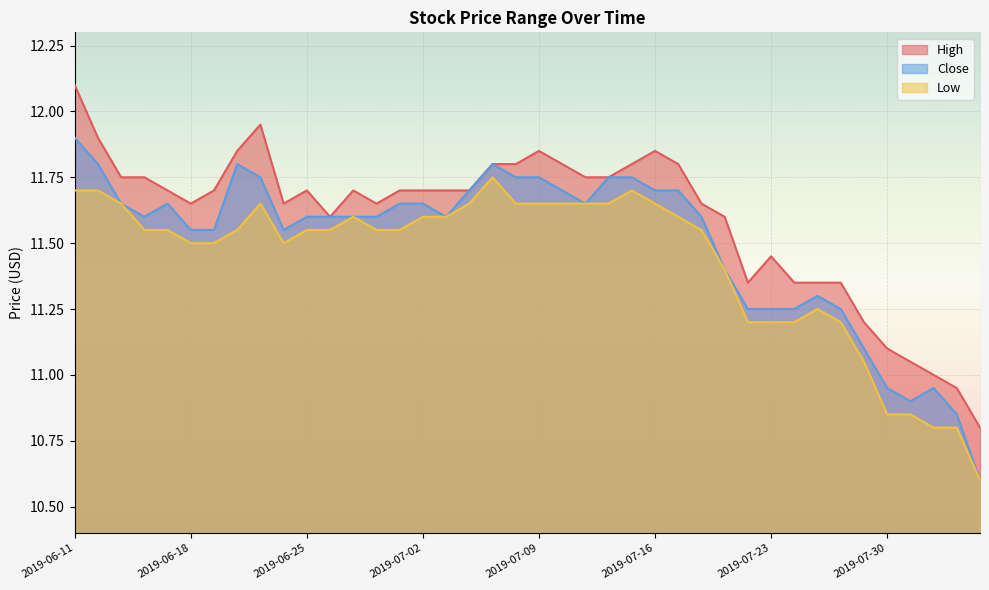

The Low series shows 17.4 at 2019-06-26. True or false?

False